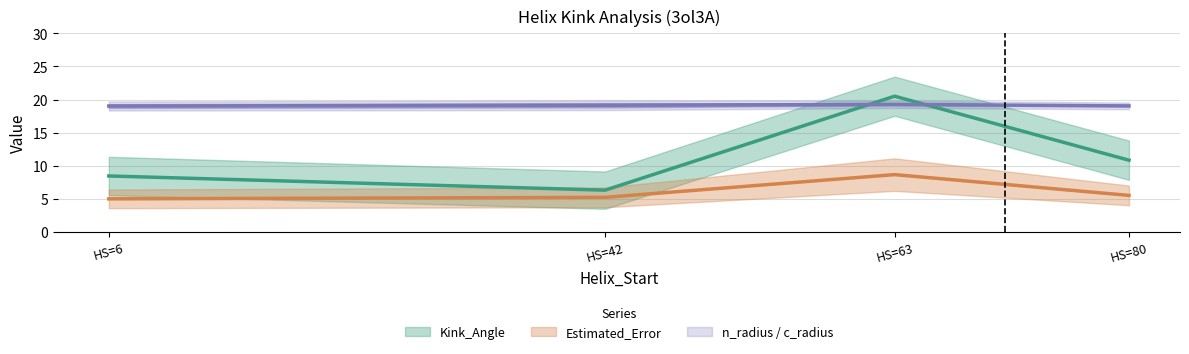

What is the sum of the Estimated_Error values at 6 and 42?

10.2